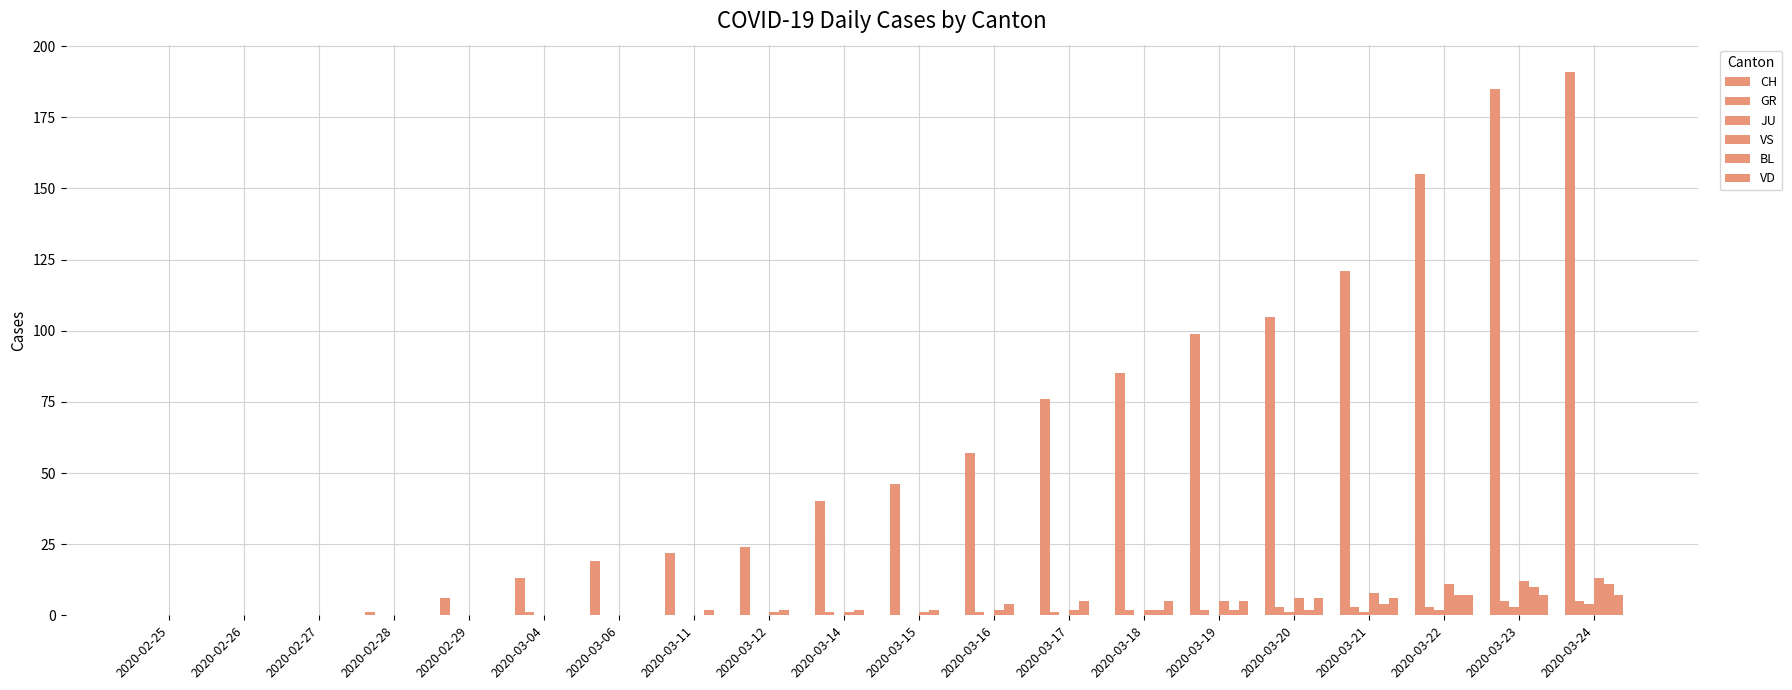

What is the label of the 18th bar from the right?

2020-02-27